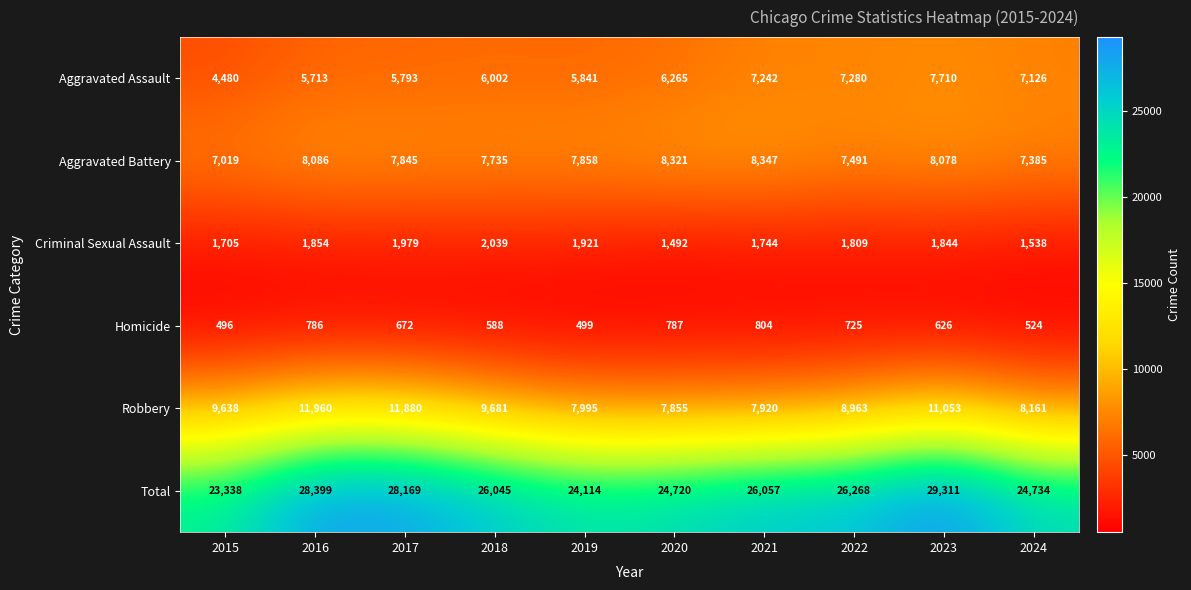

What is the maximum value shown in the chart?

29311